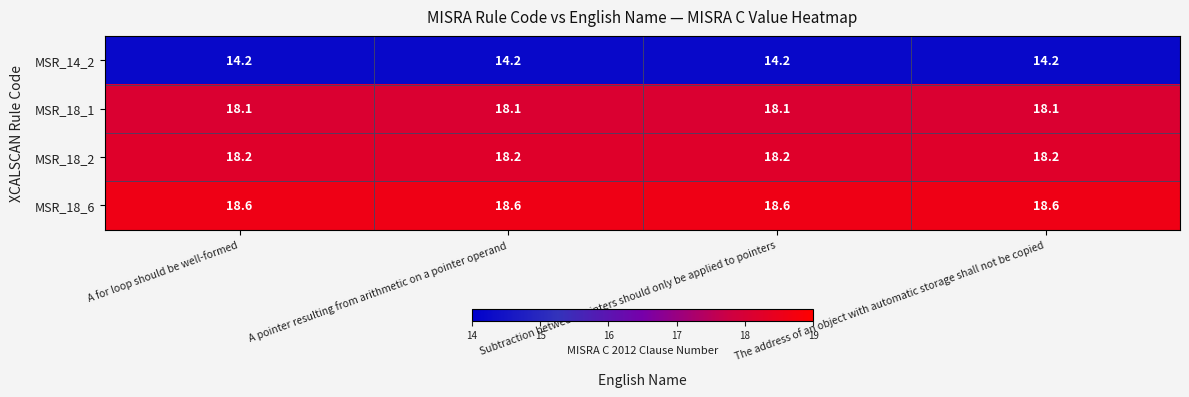

At how many categories does at least one series exceed 14?

4